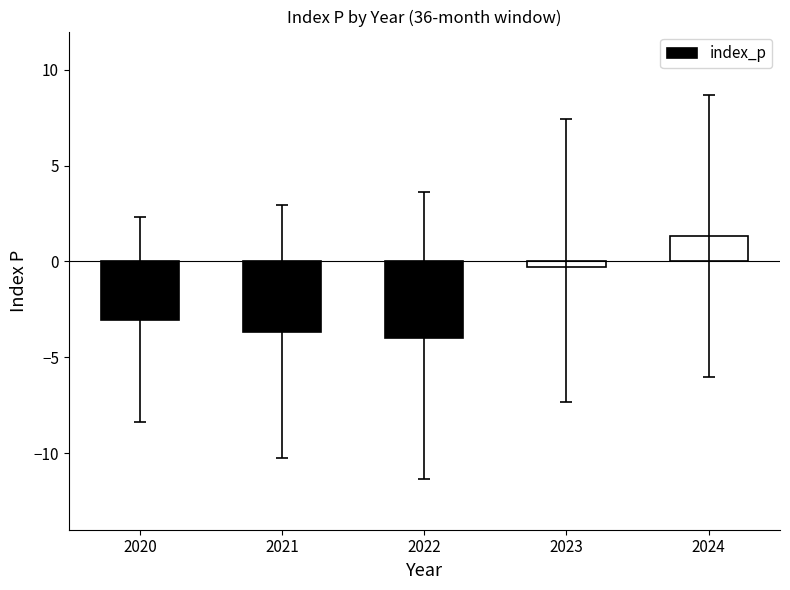

At which label is the value closest to -1?

2023